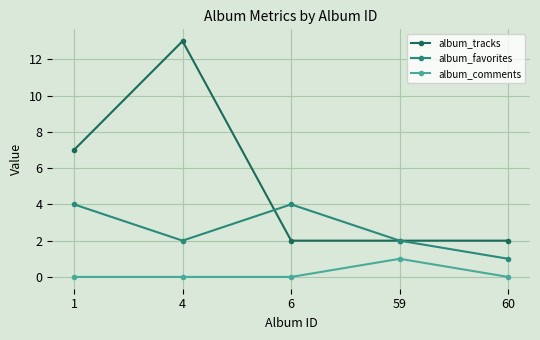

How many interior local valleys does the album_favorites series have?

1